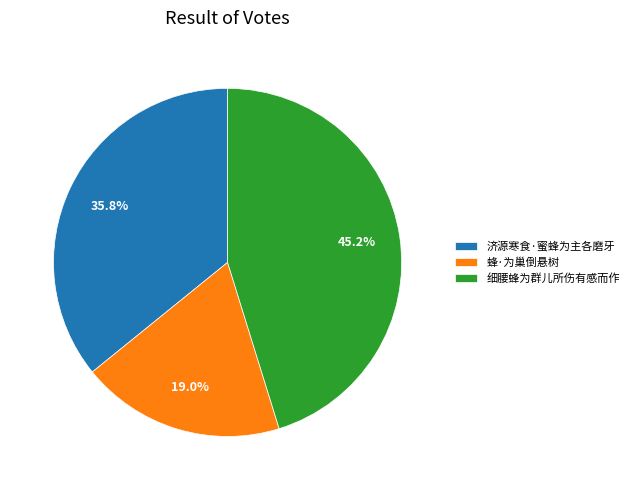

Does 蜂·为巢倒悬树 represent more than half of the total?

No